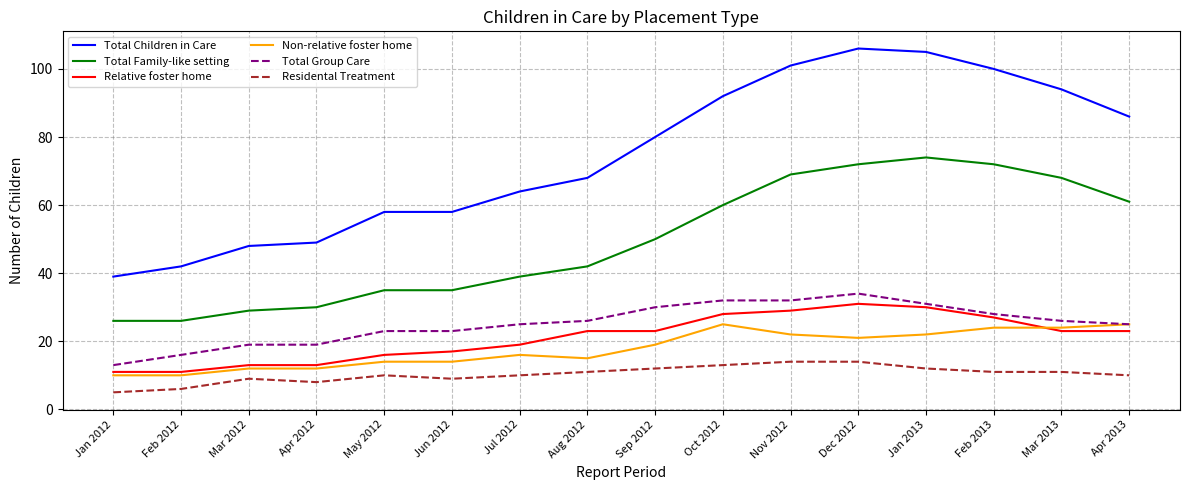

True or false: Residental Treatment has a value of 6 at Feb 2012.

True